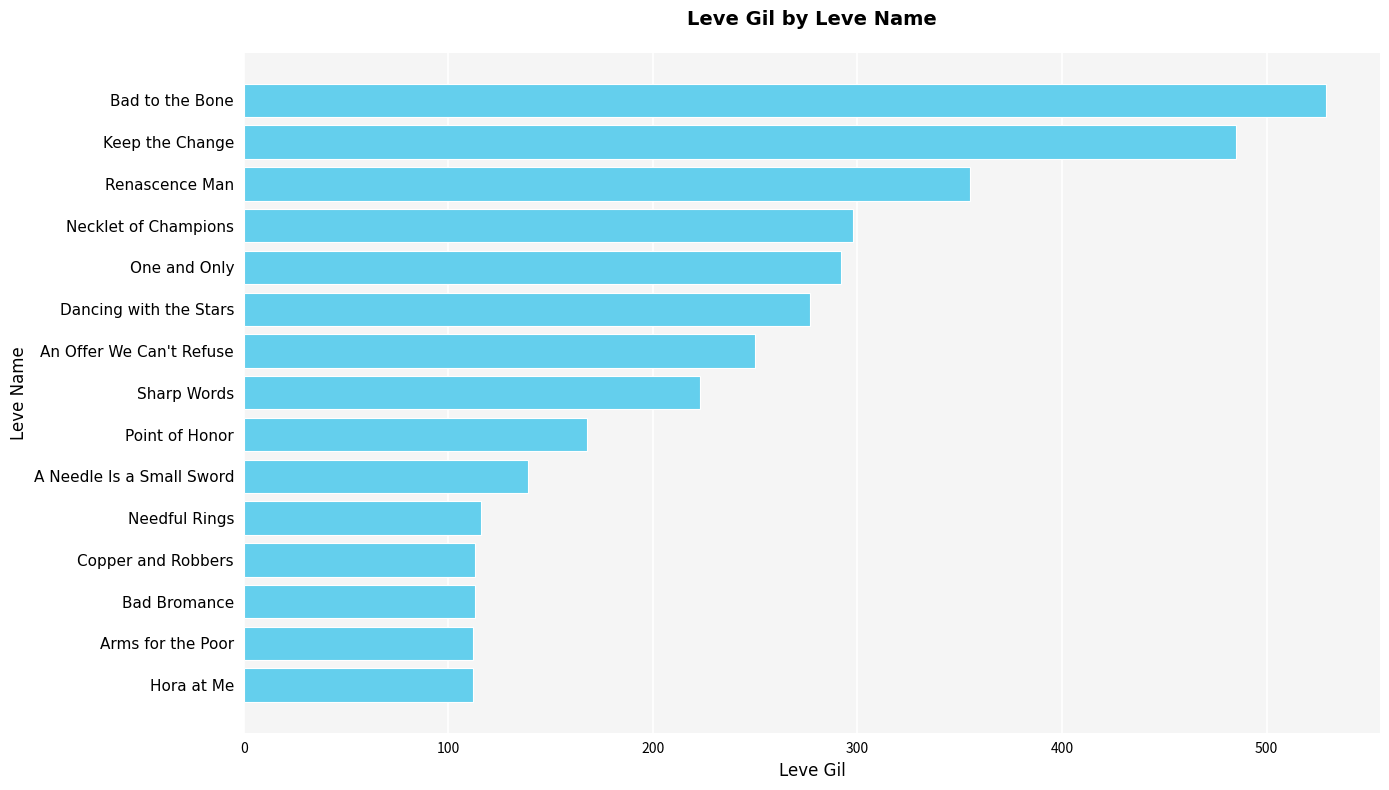

What is the ratio of the value at Arms for the Poor to the value at A Needle Is a Small Sword?

0.8